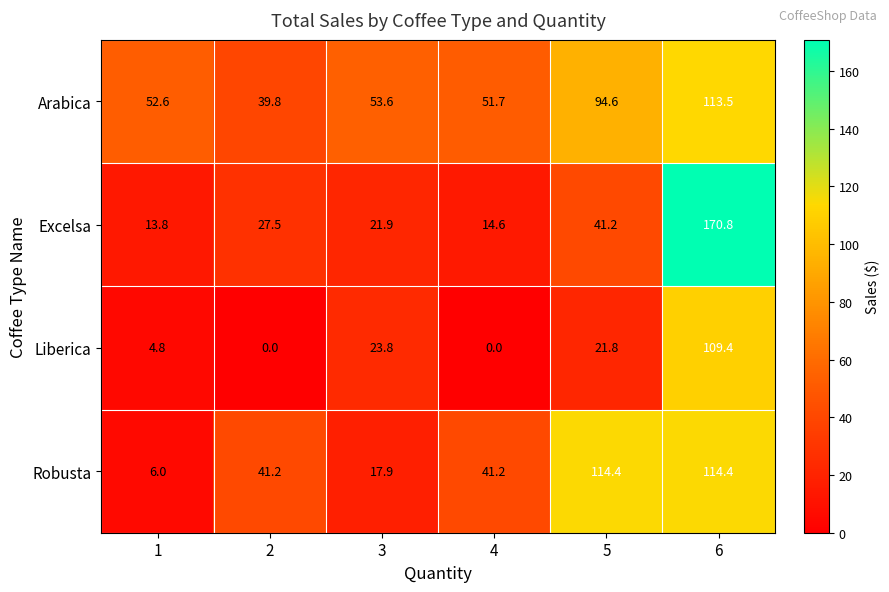

The value of Arabica at 6 is 113.5. True or false?

True